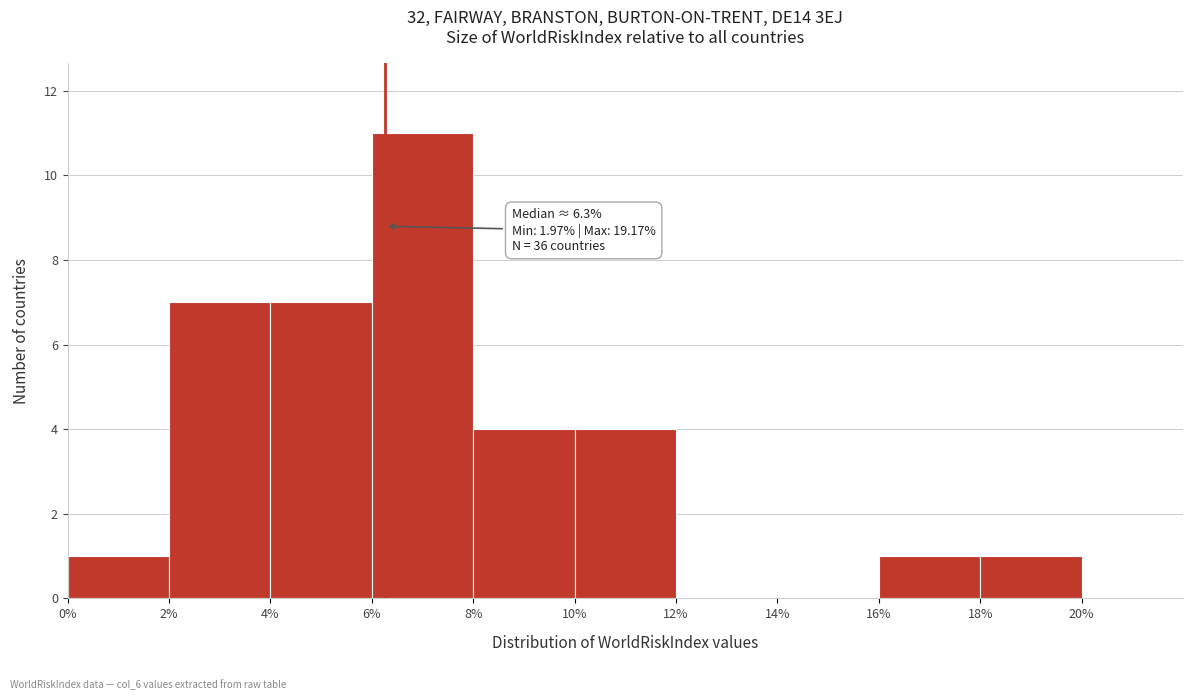

Over which range of the x-axis is the bar tallest?

6% to 8%